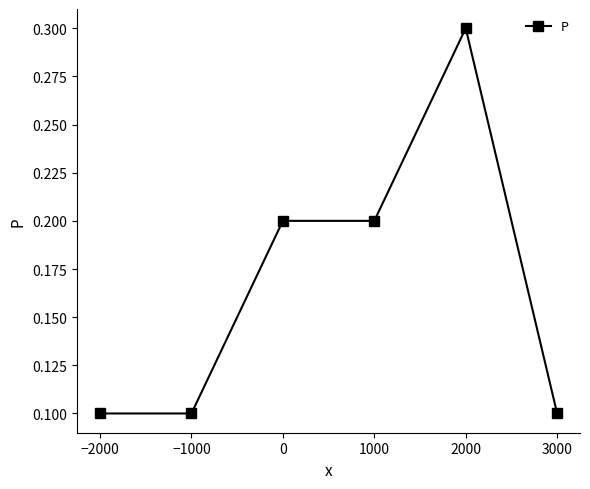

What is the sum of all values?

1.0